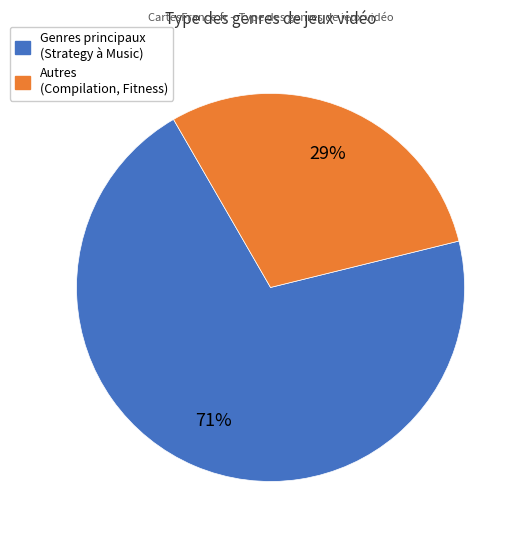

Is there a majority slice in this chart?

Yes